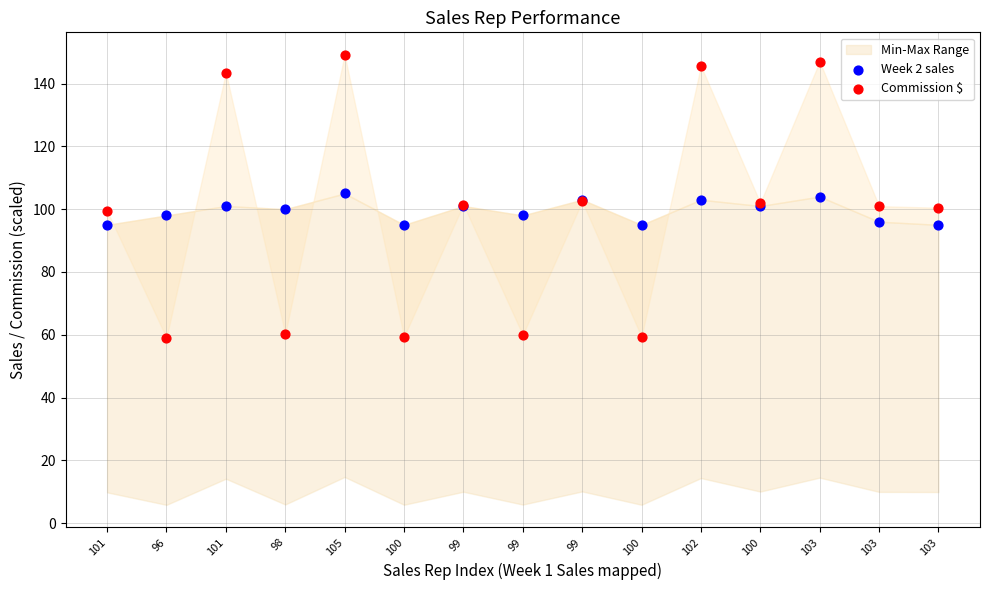

Which series reaches the minimum Y coordinate?

Commission $